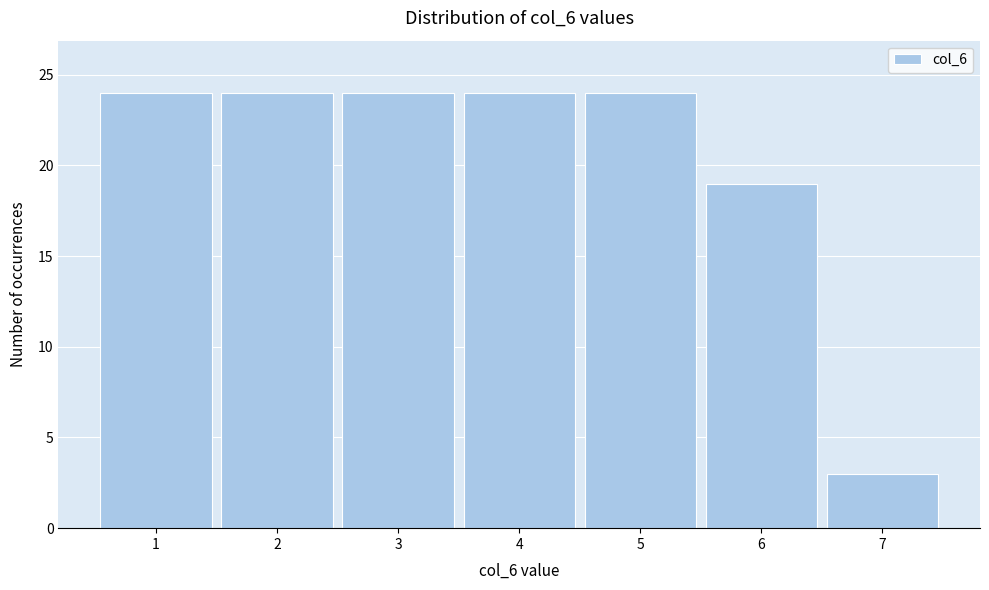

Reading left to right, transcribe all the data shown in this chart.

24	24	24	24	24	19	3